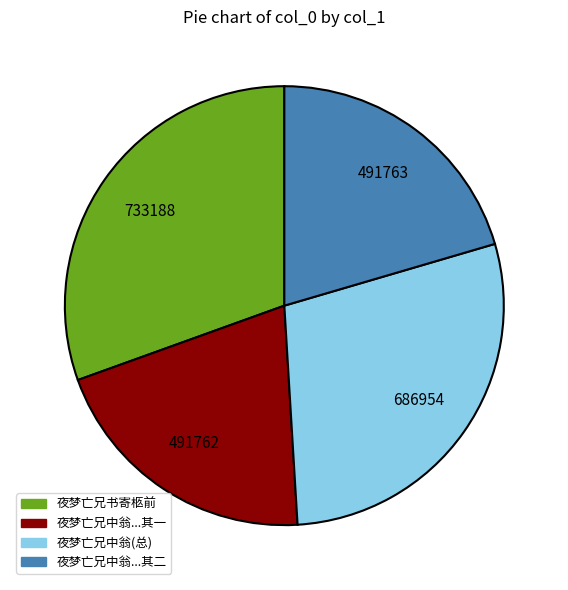

Does any single category account for the majority?

No